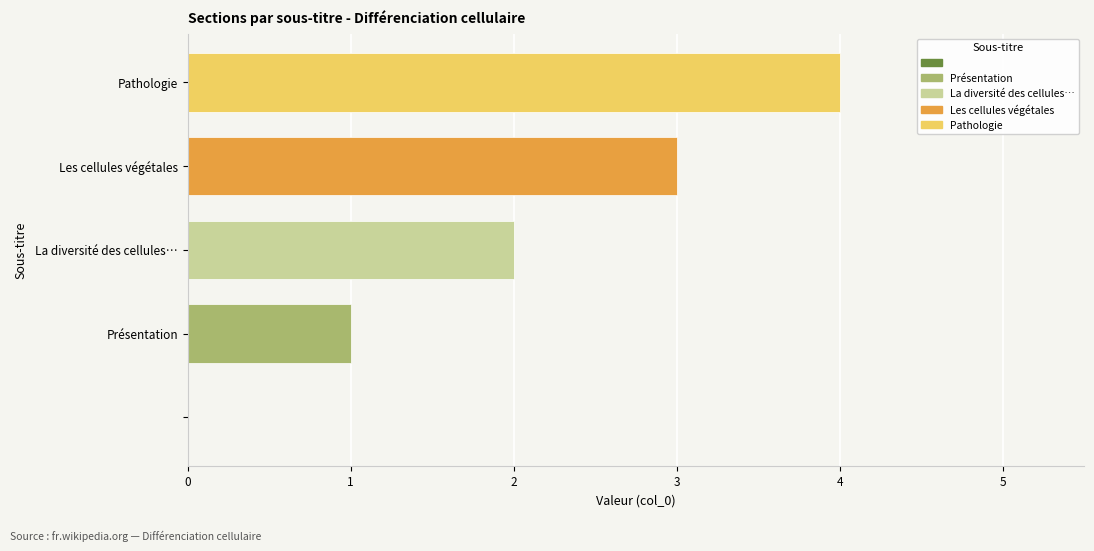

What is the sum of all values?

10